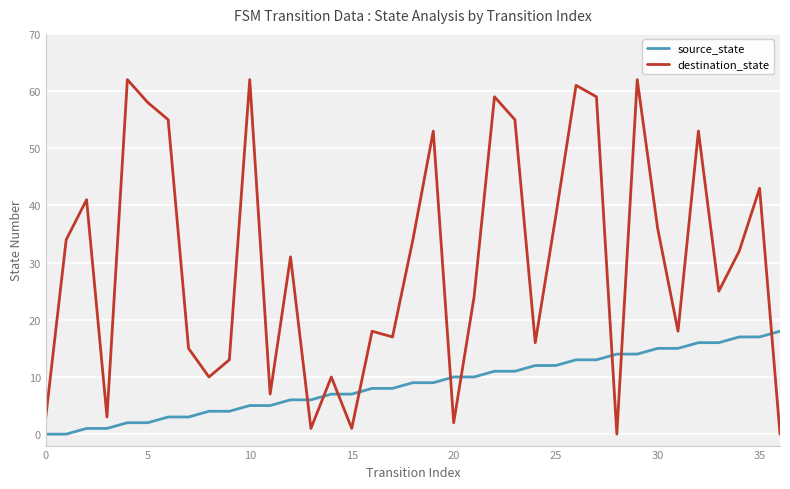

List the series in order of their overall mean, highest first.

destination_state, source_state